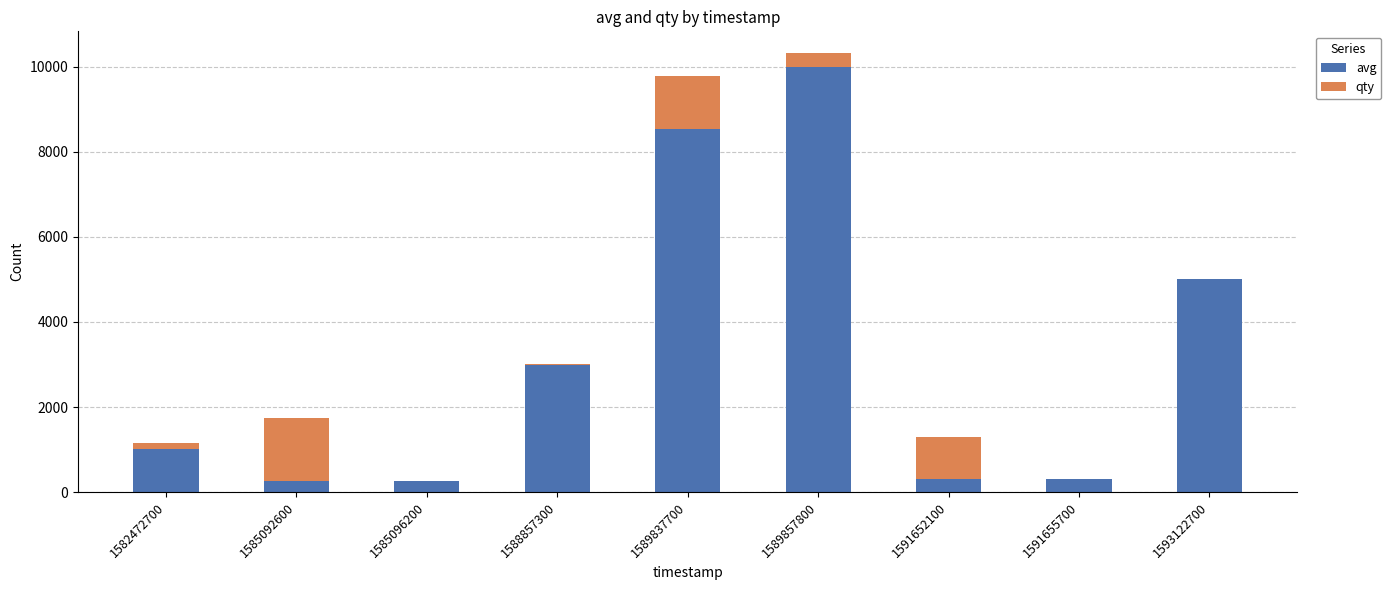

At which category is the sum across all series the highest?

1589857800